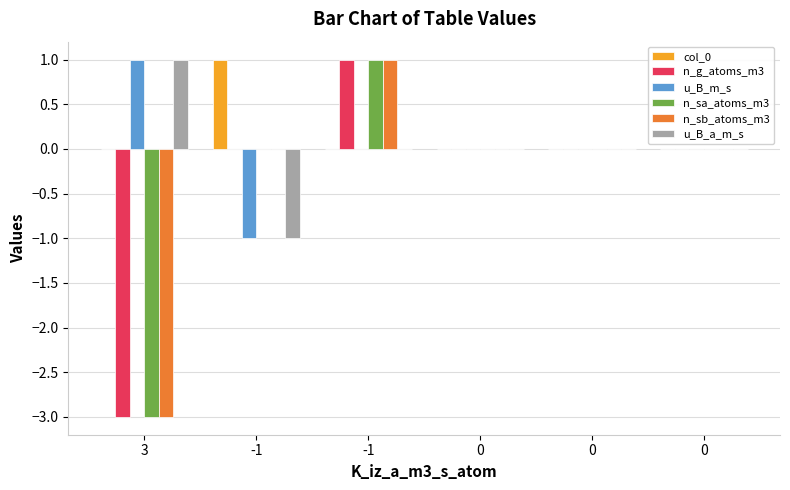

Count the number of data series in this chart.

6